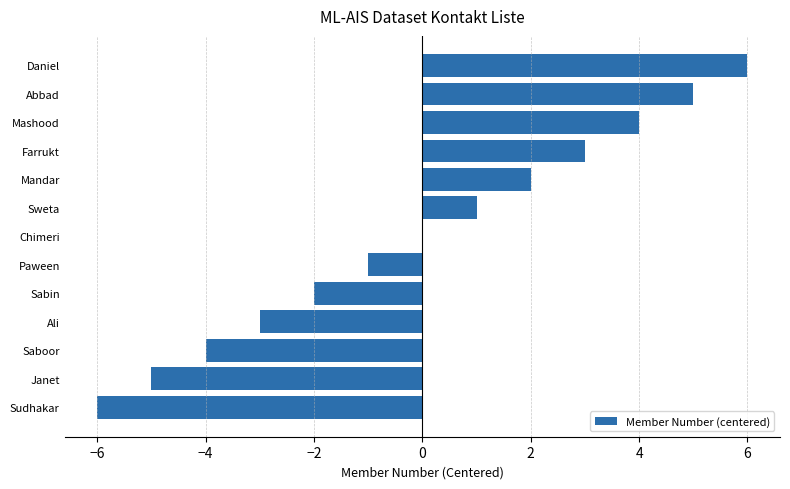

At which label is the value closest to 0?

Chimeri